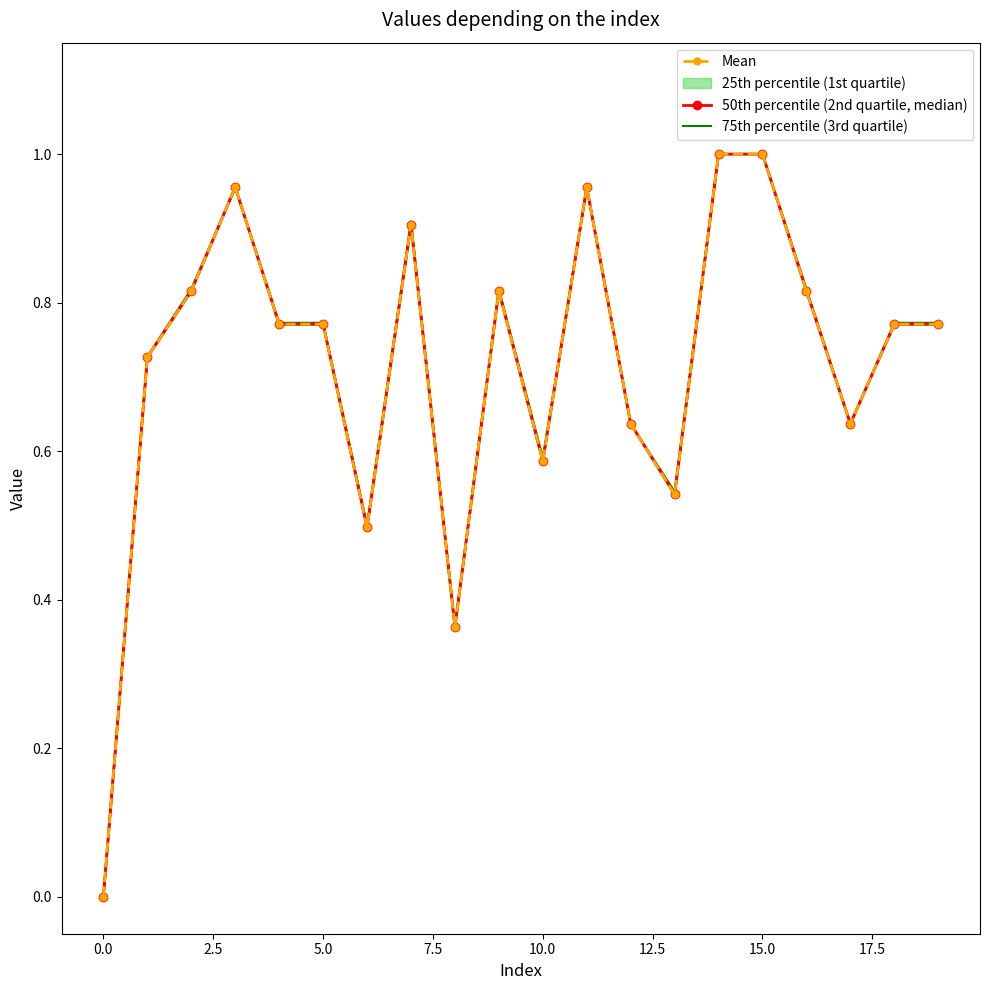

At how many categories does at least one series exceed 0?

19